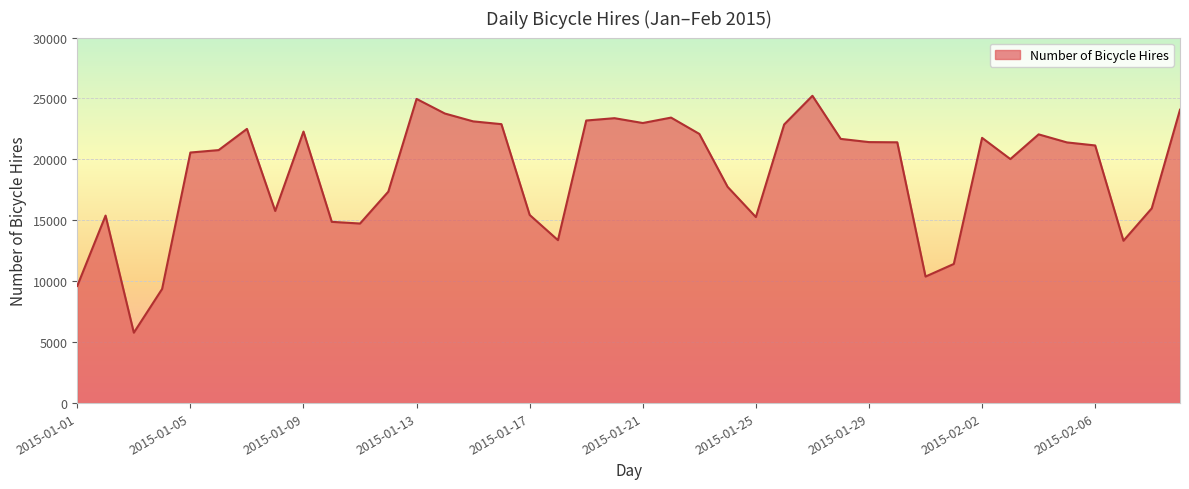

Does the chart display data point markers on the line(s)?

No